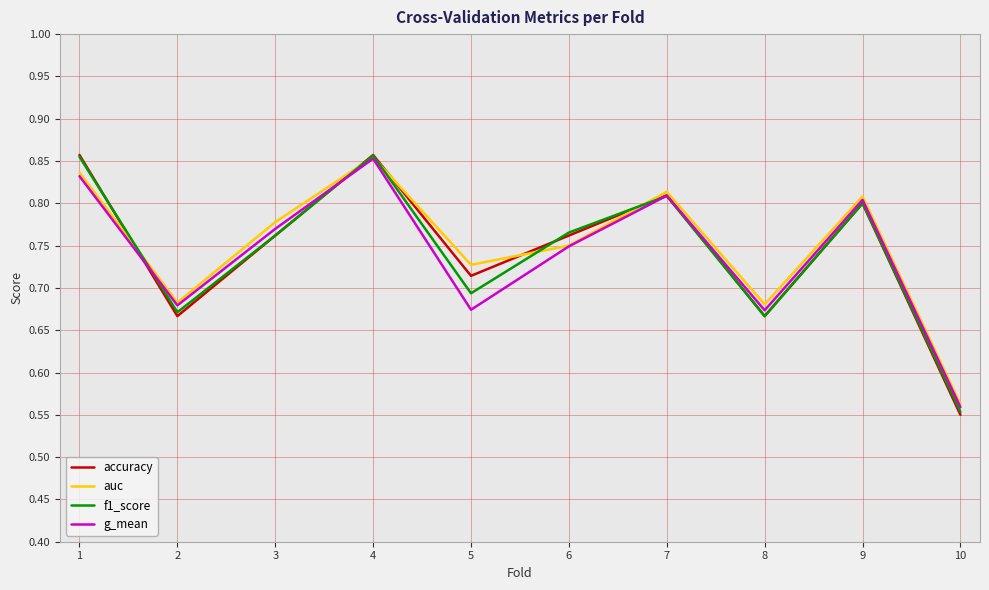

Which category has the lowest value in the g_mean series?

10